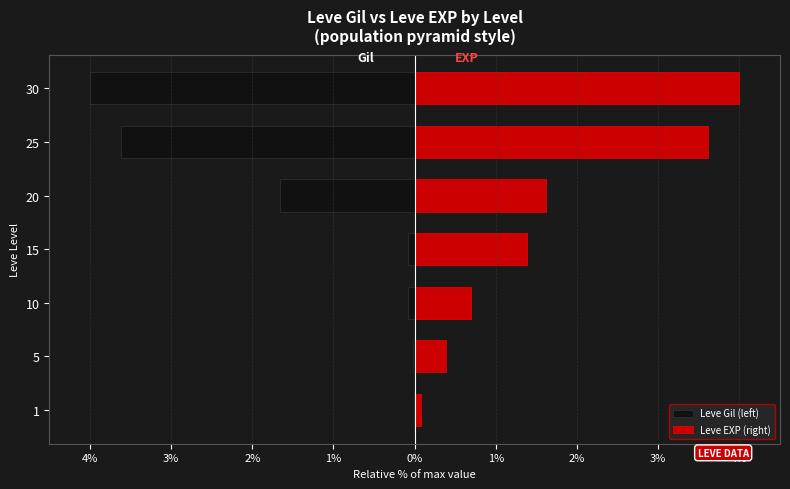

Which series changed the most between 1 and 10?

Leve EXP (right)